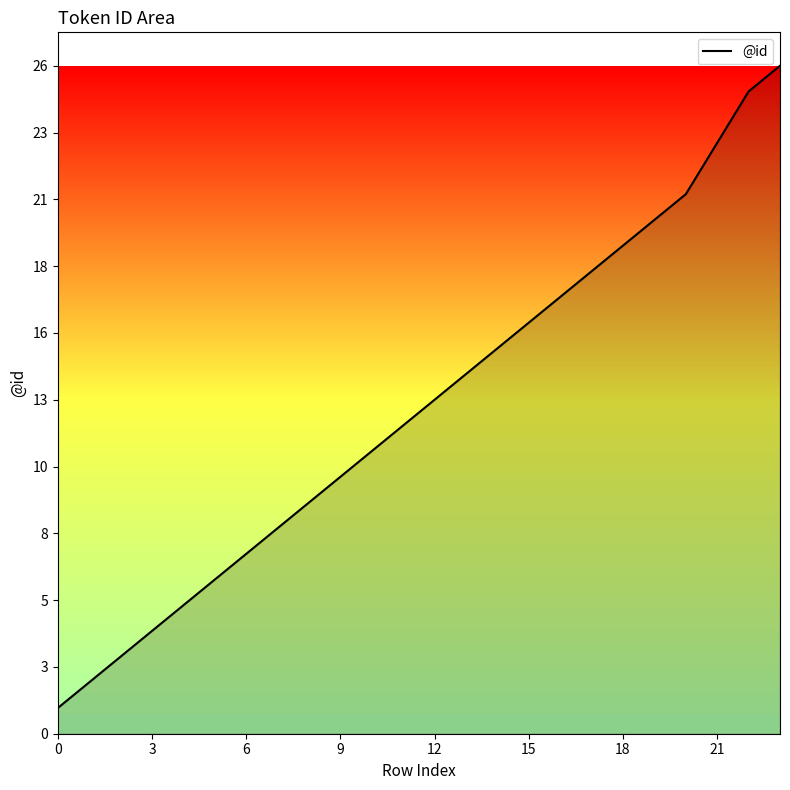

Where is the data nearest to the value 13?

12